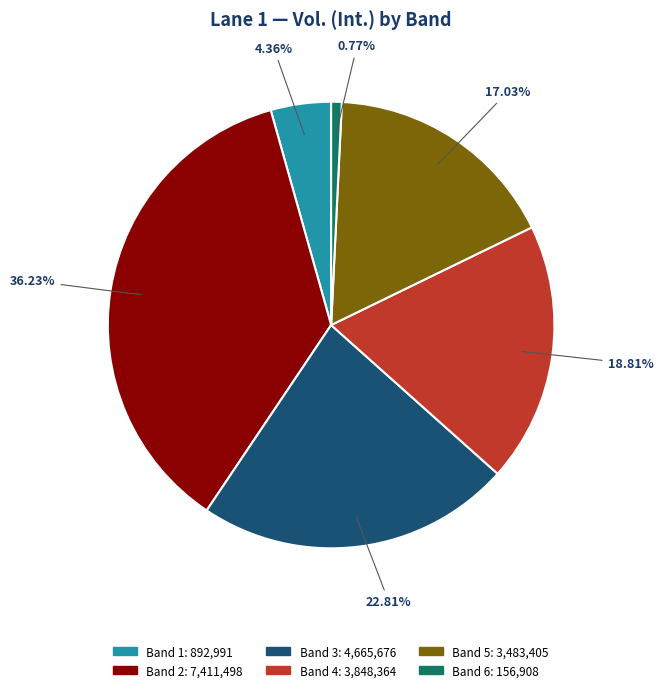

The Band 6 slice represents 1% of the pie. True or false?

True